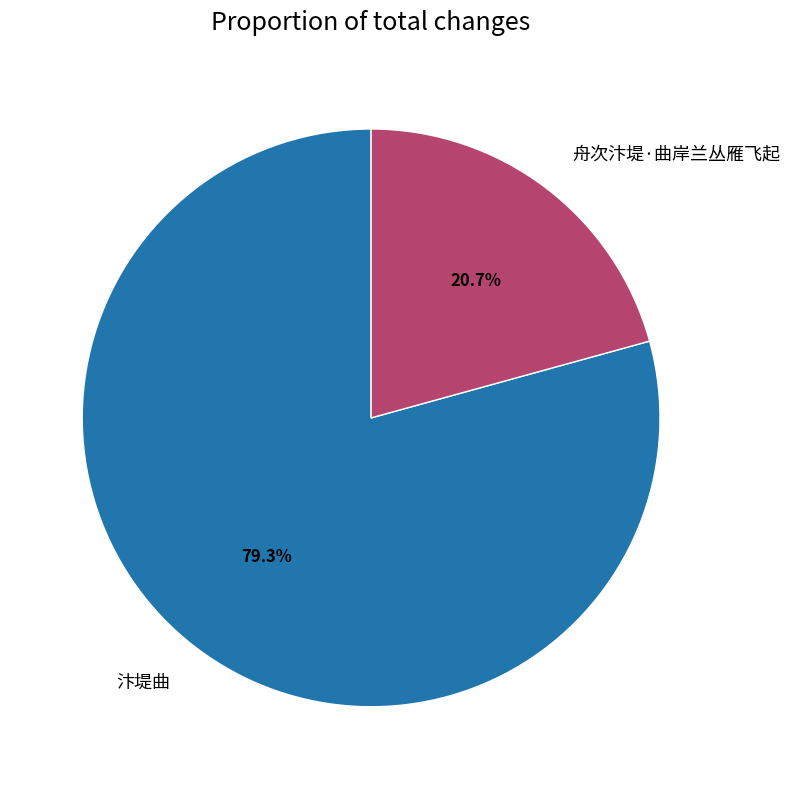

Is the sum of 汴堤曲 and 舟次汴堤·曲岸兰丛雁飞起 greater than half?

Yes